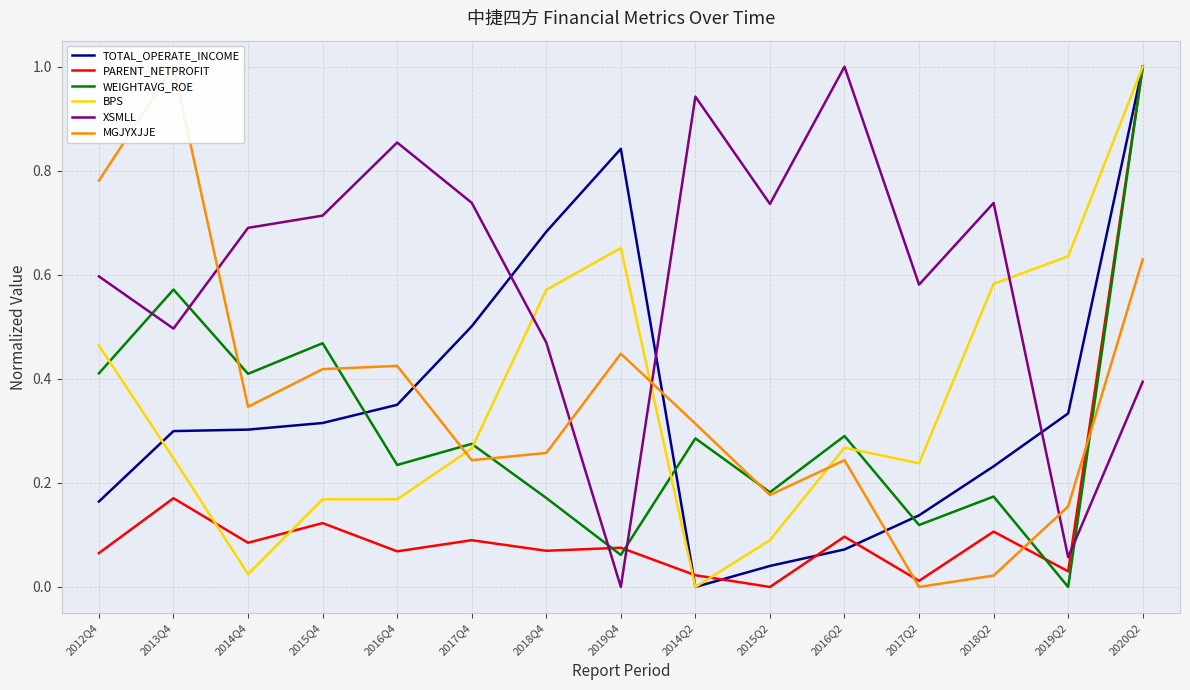

At which category is the sum across all series the highest?

2020Q2